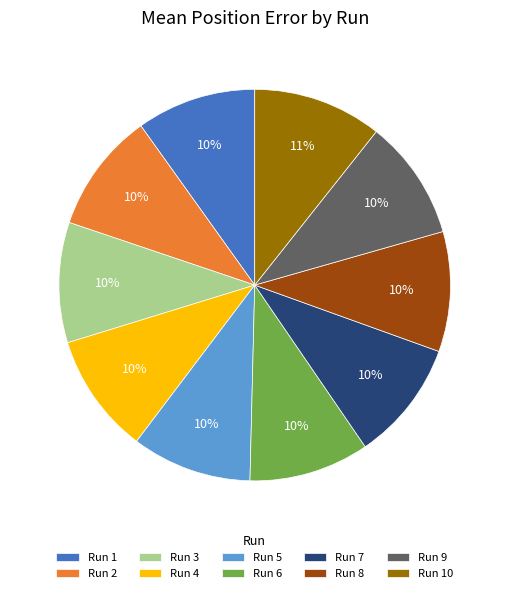

Between Run 10 and Run 9, which is larger?

Run 10